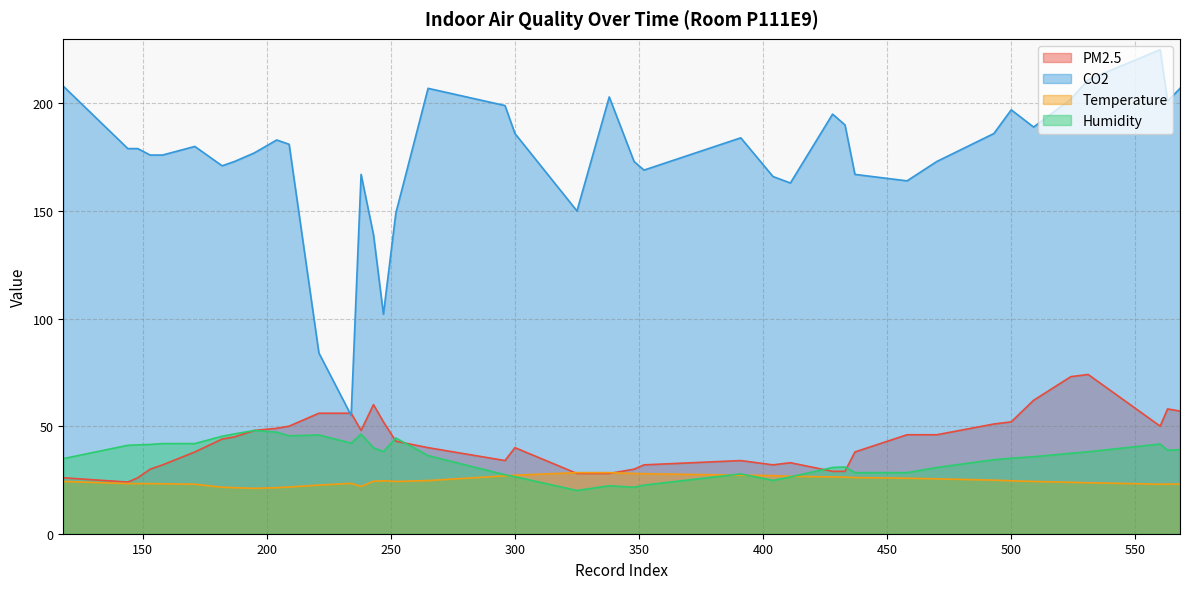

Which has a higher value, 187 or 158?

187